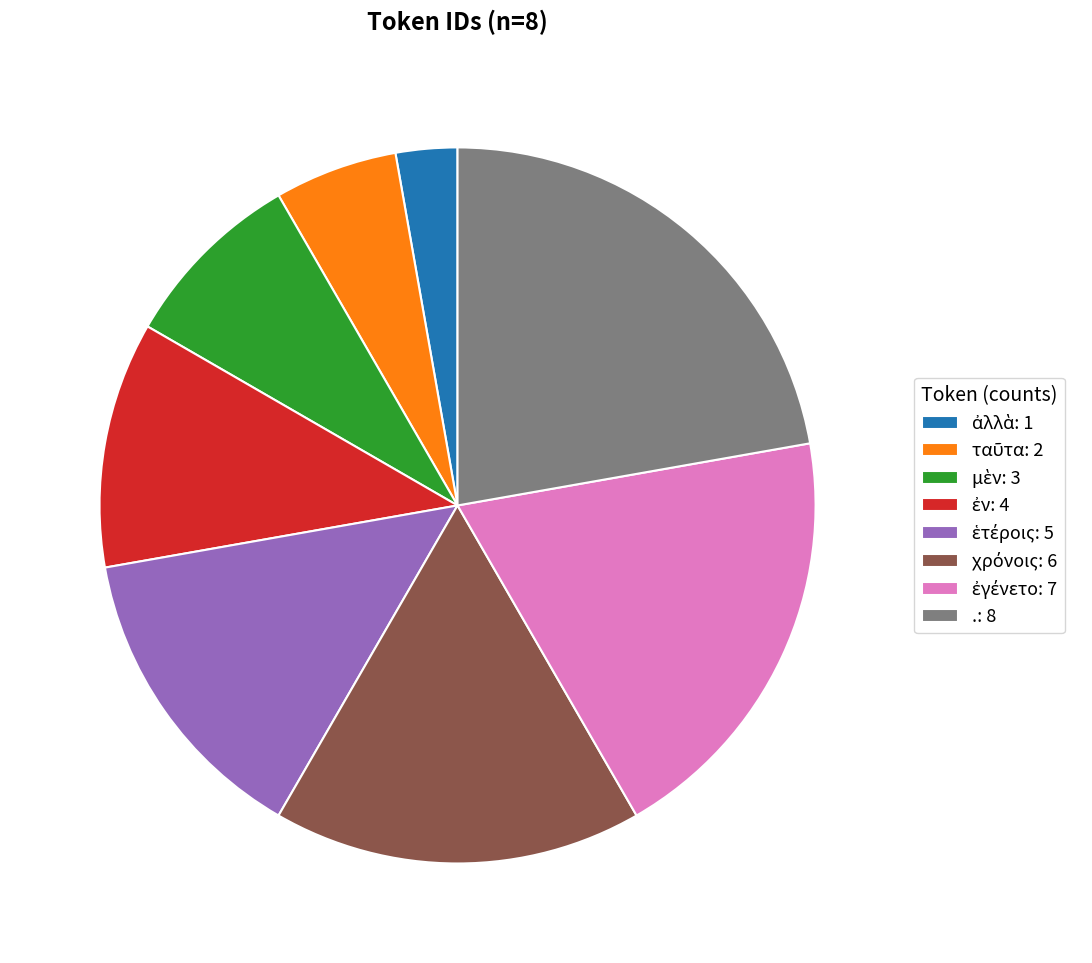

Does any single category account for the majority?

No